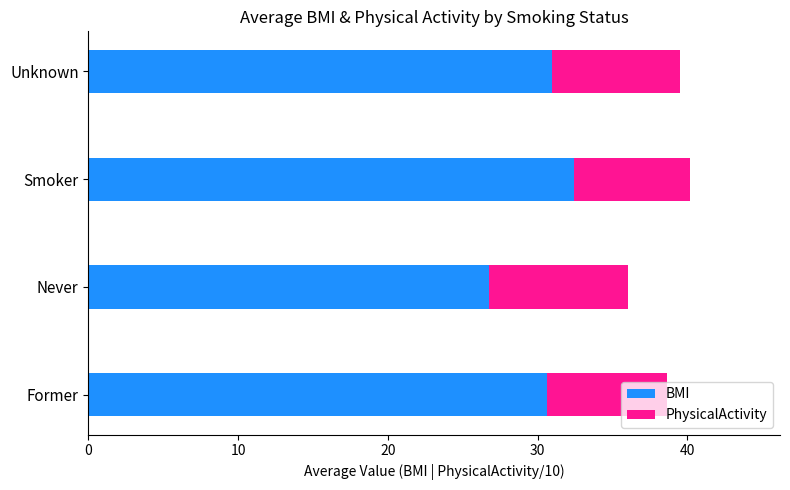

The BMI series shows 10.9 at Never. True or false?

False